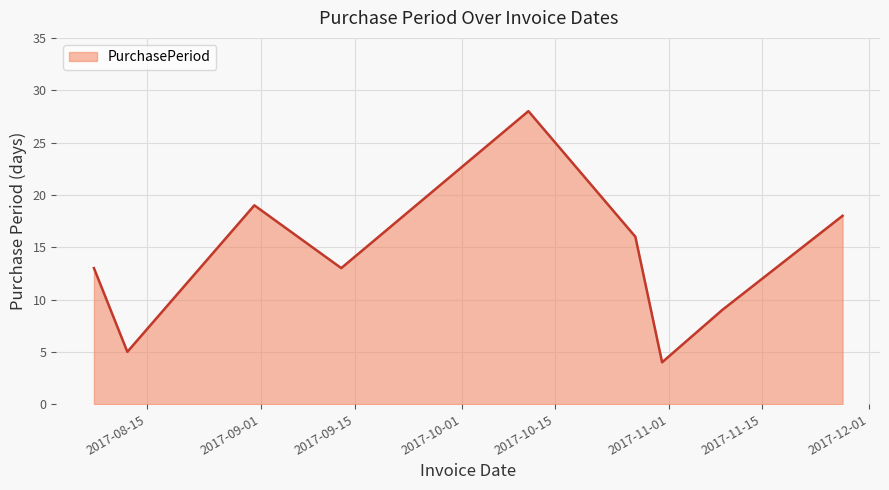

What is the difference between the maximum and minimum values?

24